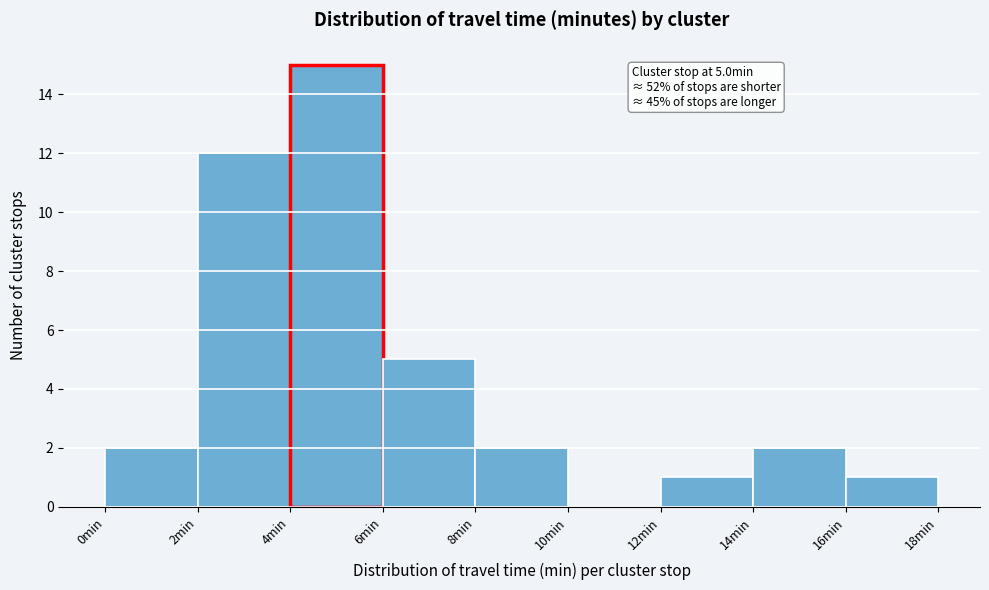

Over which range of the x-axis is the bar tallest?

4 to 6